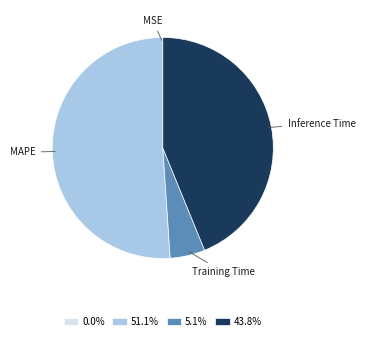

Combined, do MAPE and Inference Time account for over 50%?

Yes